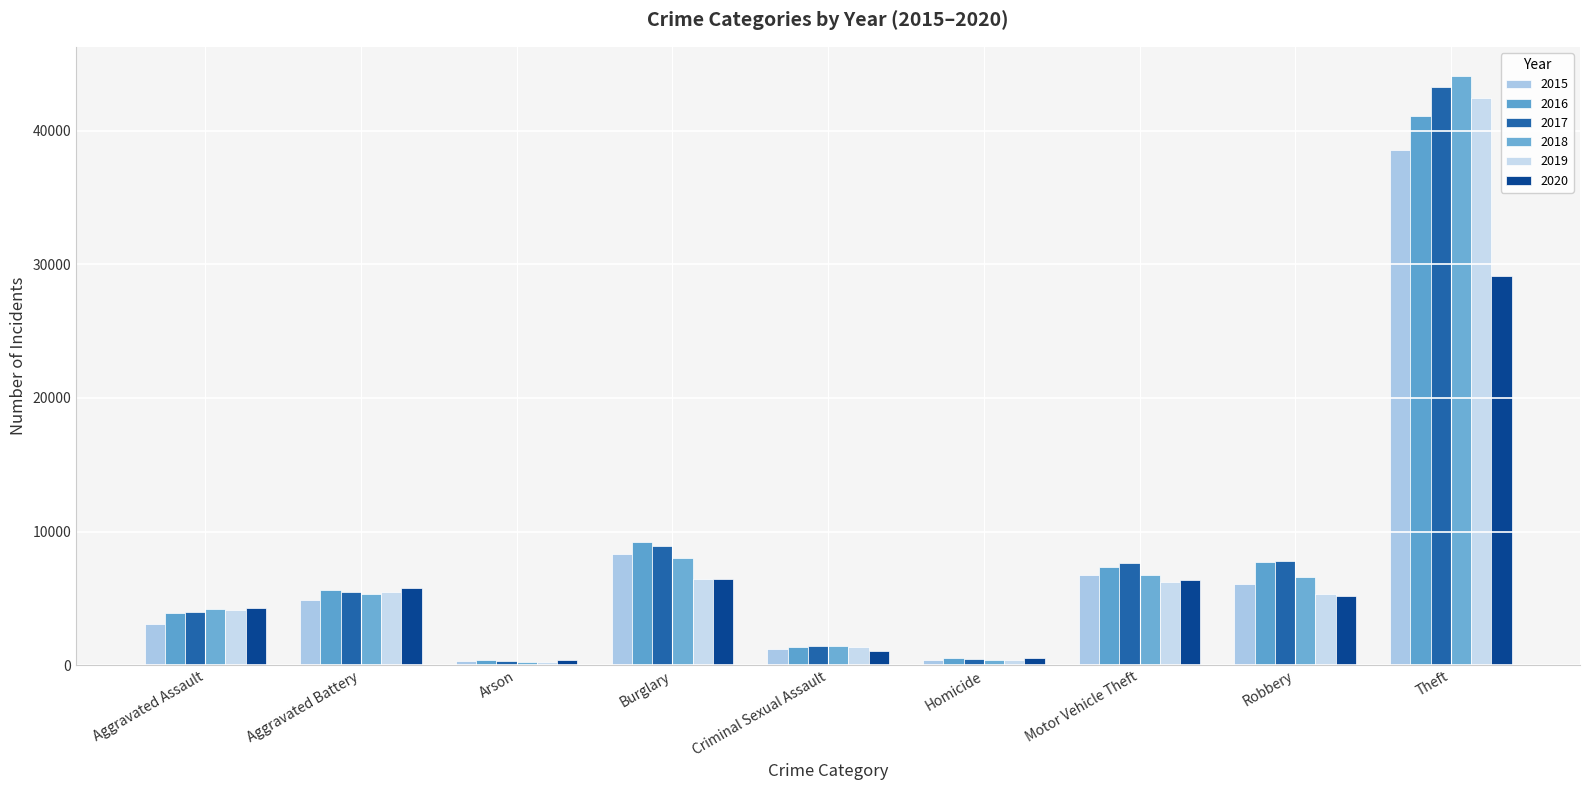

Which category has the highest value across all series?

Theft